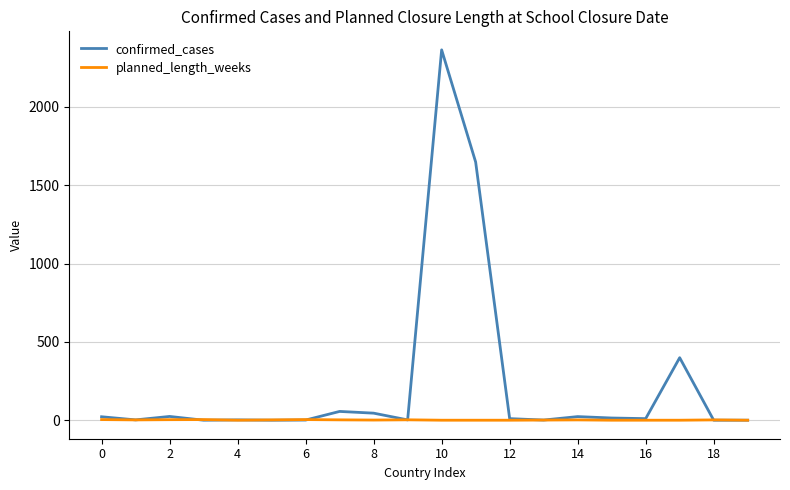

Which series has the largest range (max minus min)?

confirmed_cases